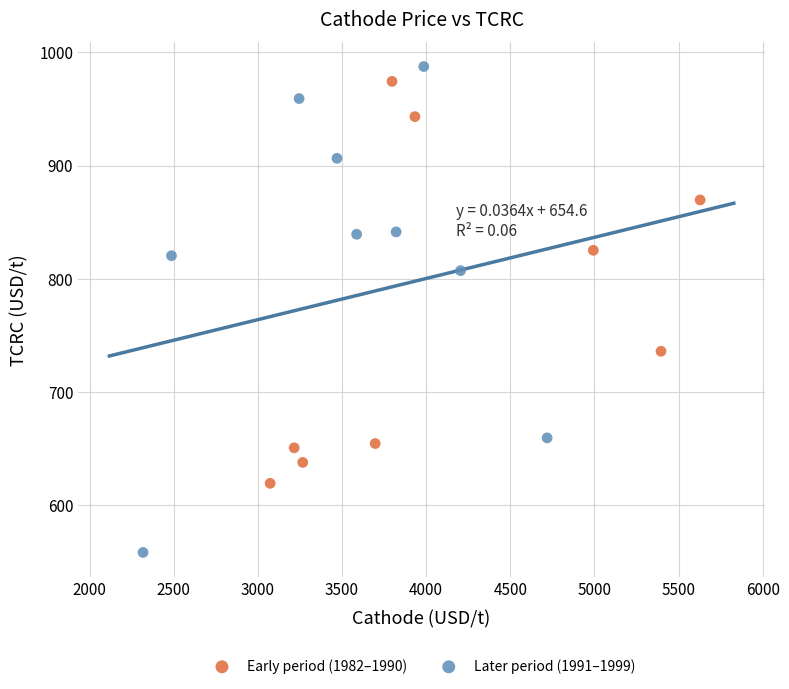

Which series reaches the minimum Y coordinate?

Later period (1991–1999)